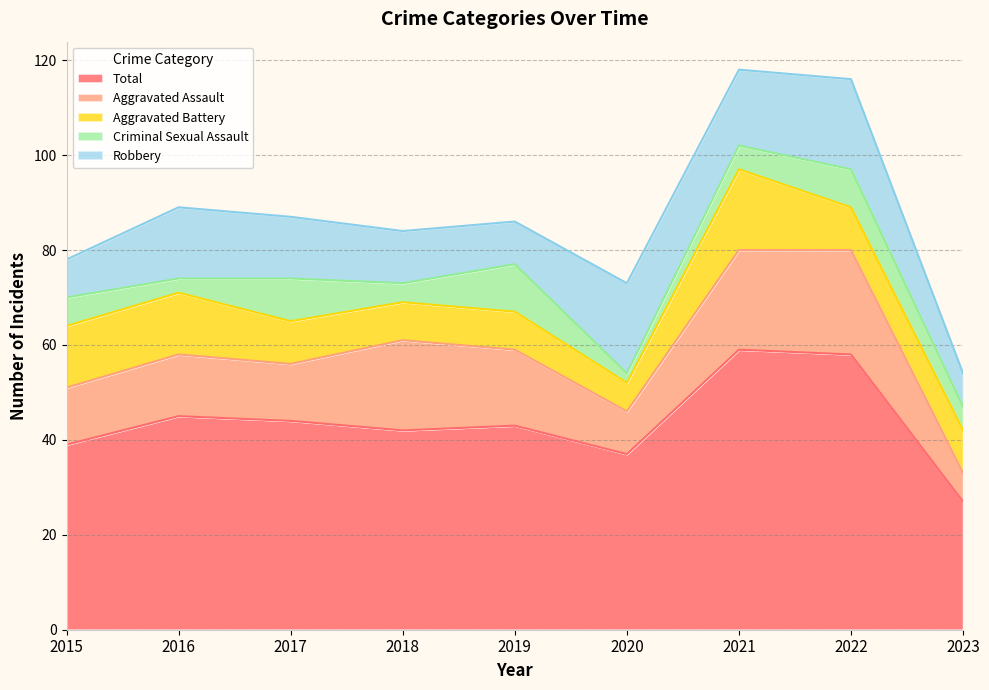

What is the sum of the Aggravated Assault values at 2021 and 2023?

27